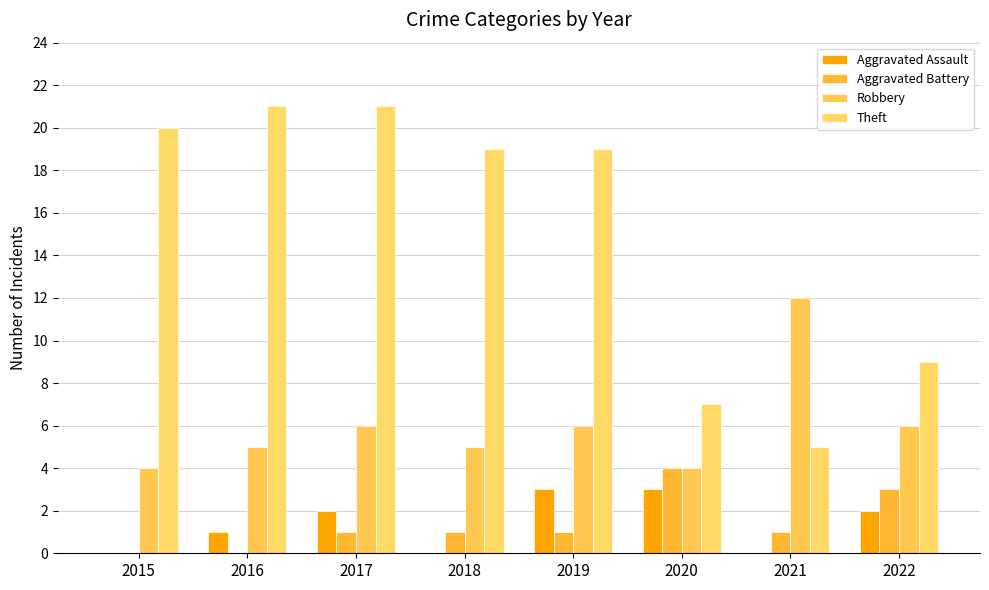

Reading right to left, what are all the values shown in this chart?

Aggravated Assault: 2022=2	2021=0	2020=3	2019=3	2018=0	2017=2	2016=1	2015=0
Aggravated Battery: 2022=3	2021=1	2020=4	2019=1	2018=1	2017=1	2016=0	2015=0
Robbery: 2022=6	2021=12	2020=4	2019=6	2018=5	2017=6	2016=5	2015=4
Theft: 2022=9	2021=5	2020=7	2019=19	2018=19	2017=21	2016=21	2015=20